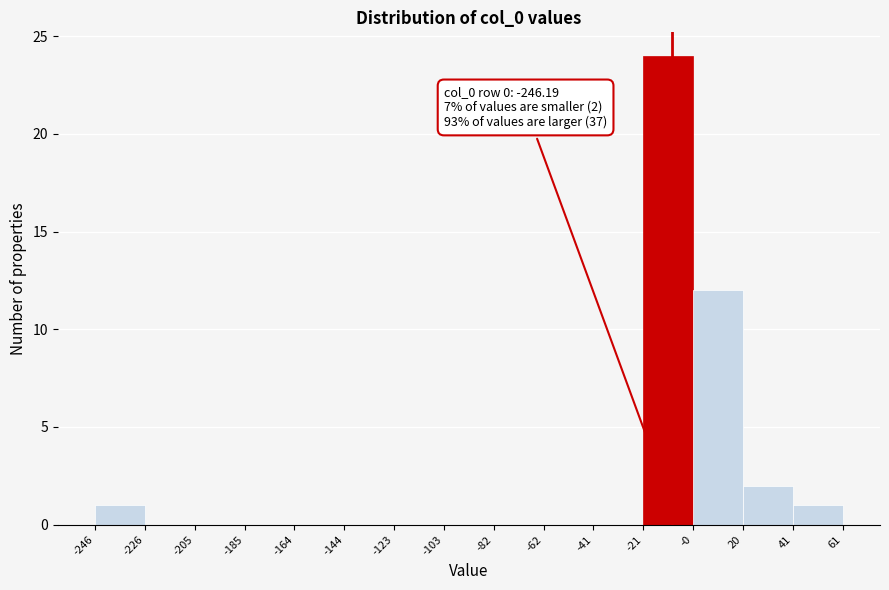

Which range on the x-axis has the tallest bar?

-21 to -0